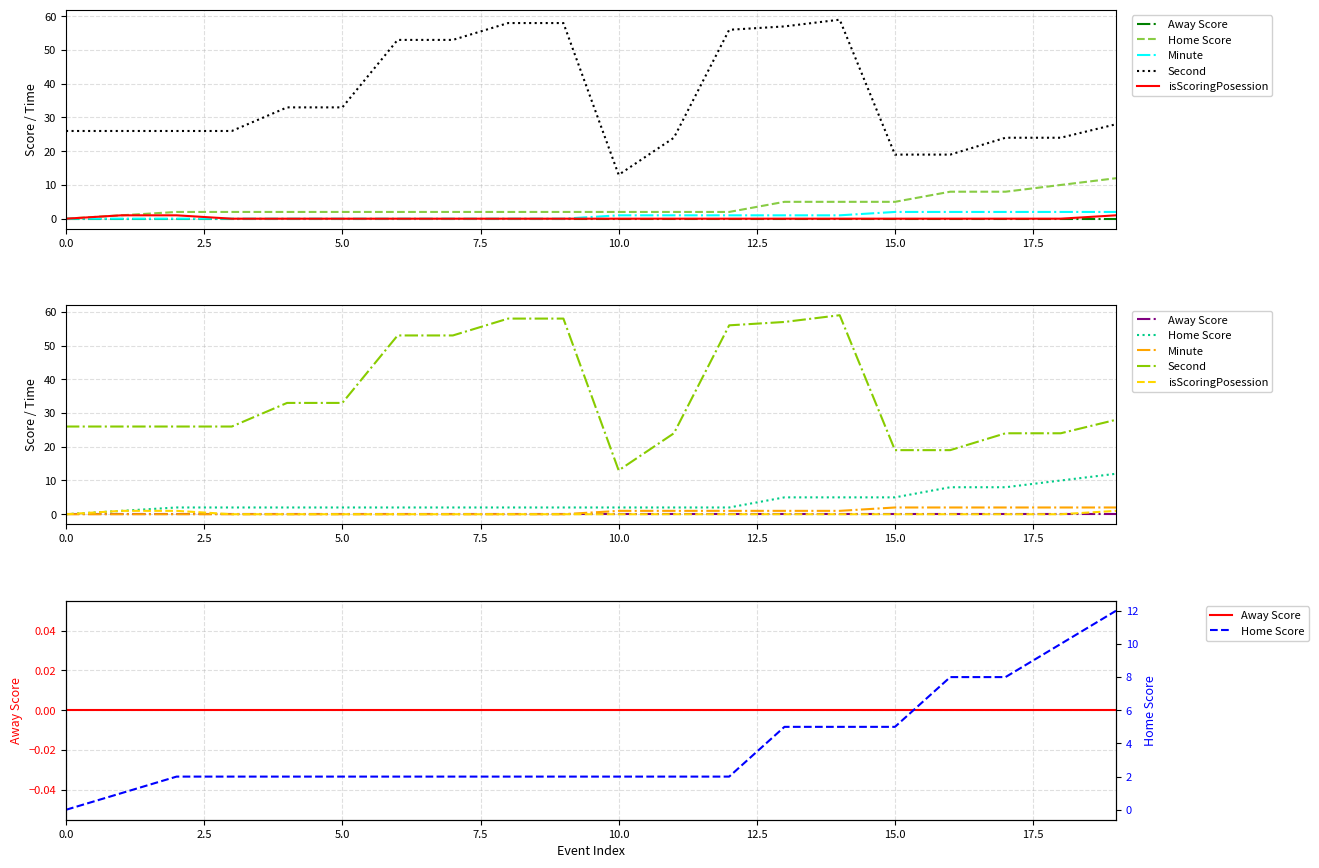

True or false: Second and Home Score intersect in this chart.

False